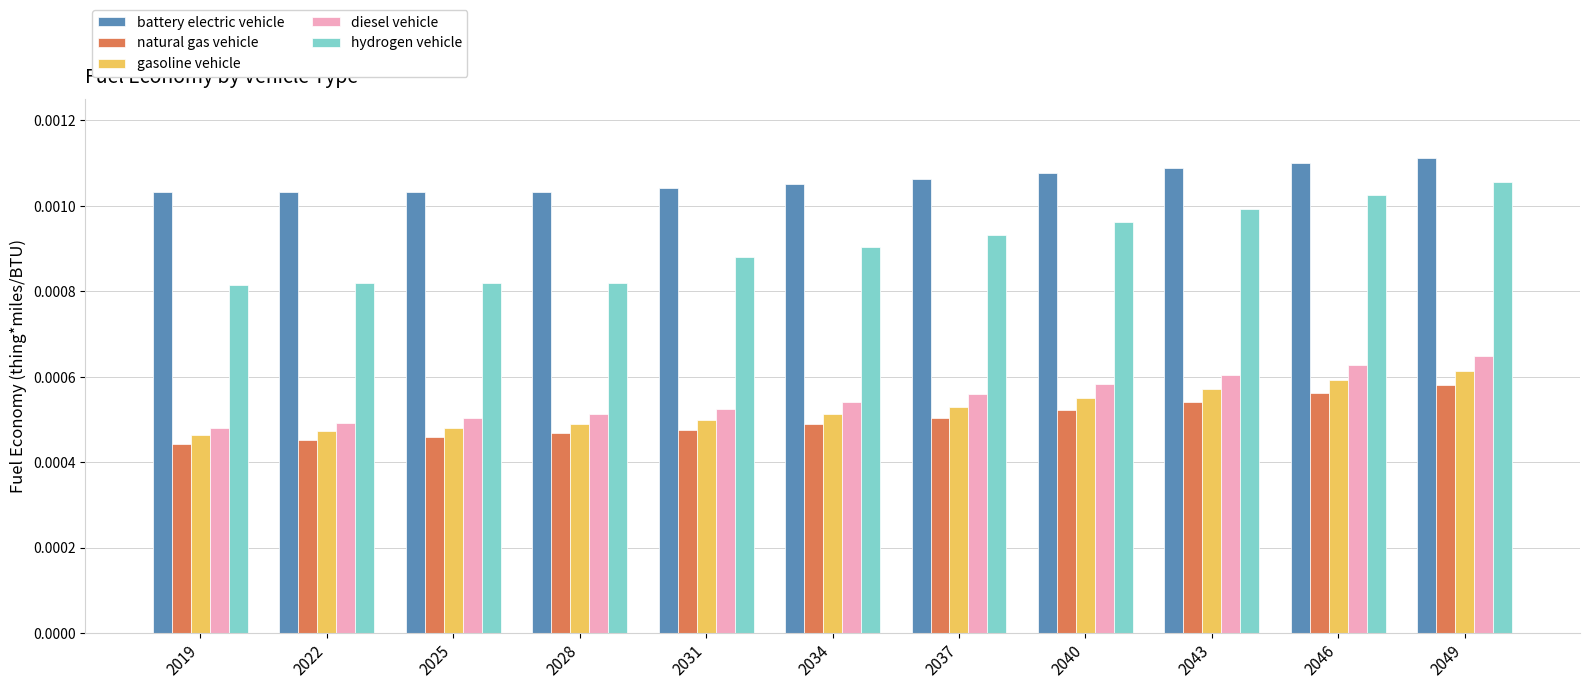

Is the value of battery electric vehicle at 2040 greater than the value of hydrogen vehicle at 2025?

Yes